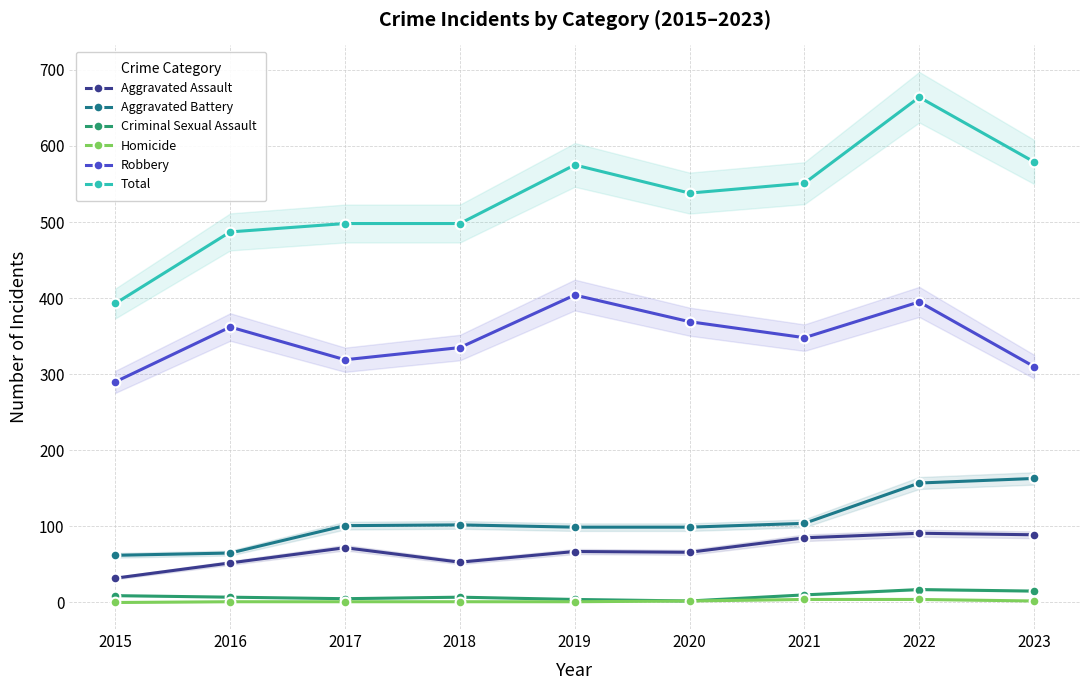

What is the value of the Homicide point at the 6th from the left?

2